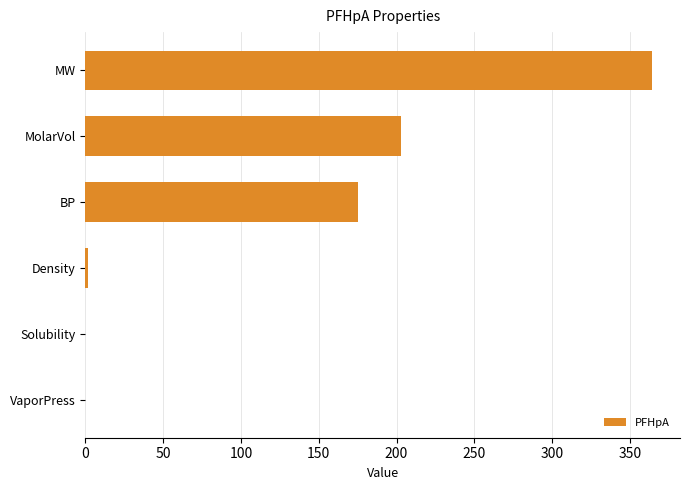

Where is the data nearest to the value 182?

BP